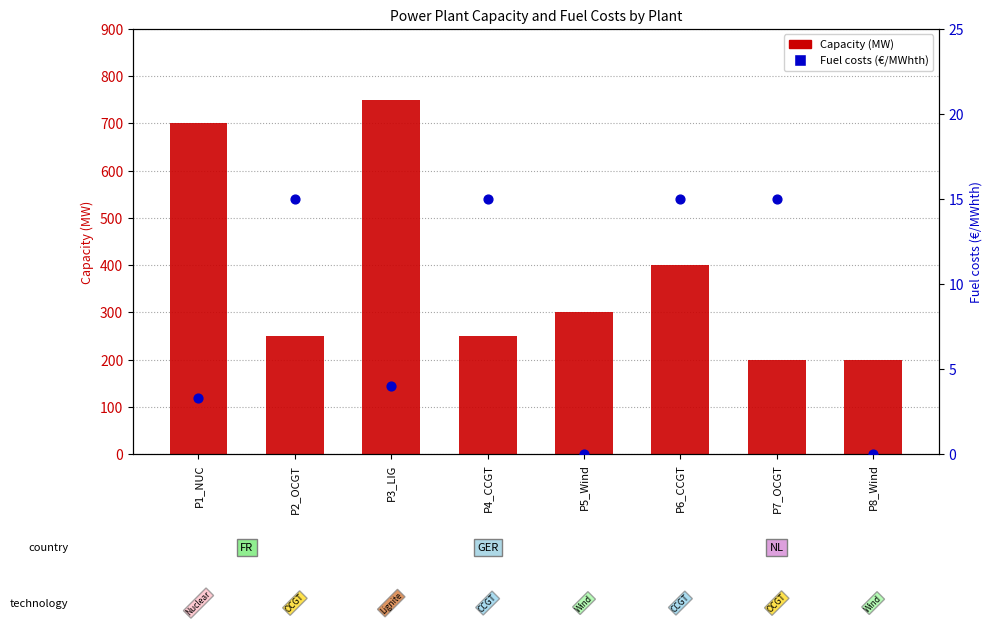

At which category is the sum across all series the highest?

P3_LIG